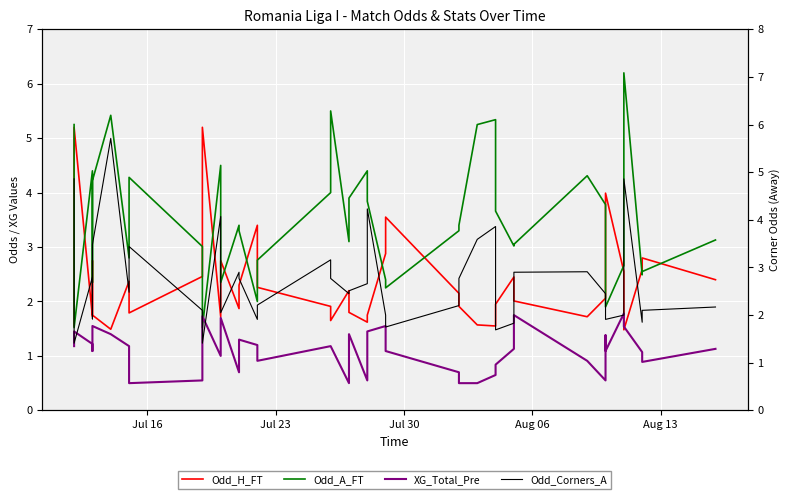

True or false: Odd_Corners_A and Odd_H_FT cross at least once.

True